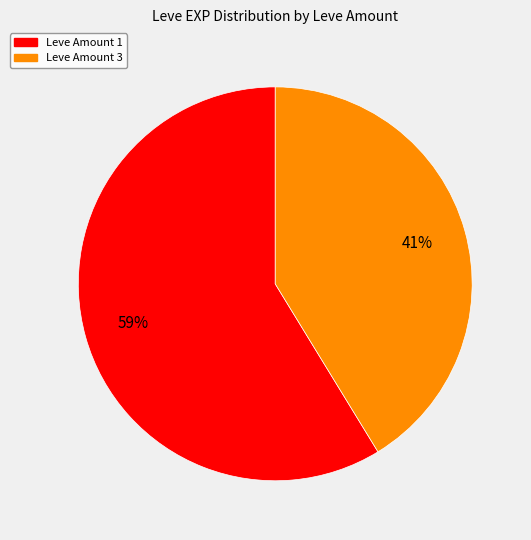

To the nearest percent, what is the average slice percentage?

50%